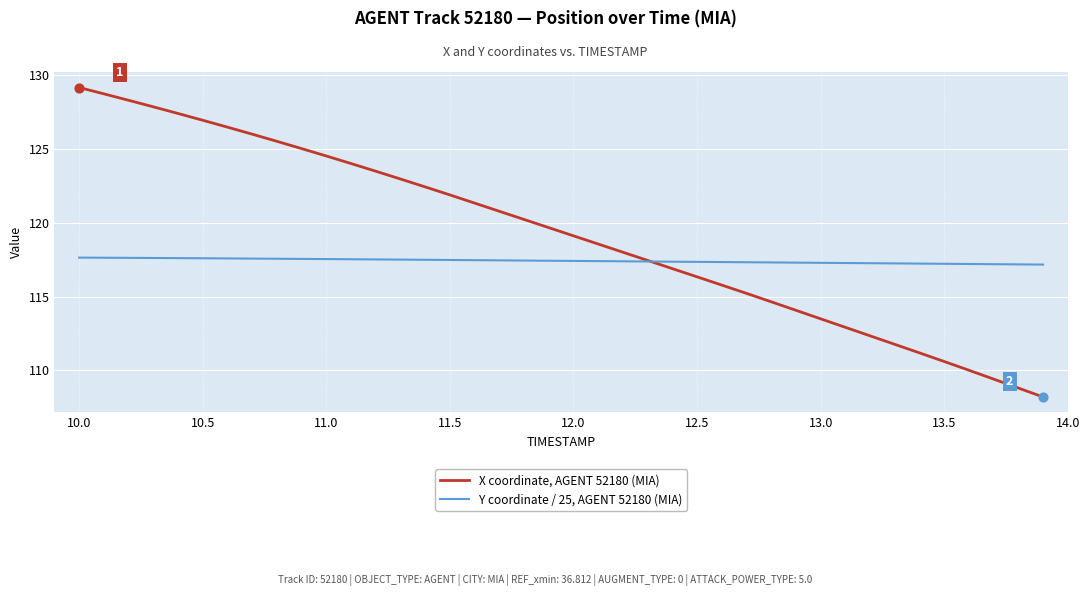

Which series has the largest total across all categories?

X coordinate, AGENT 52180 (MIA)